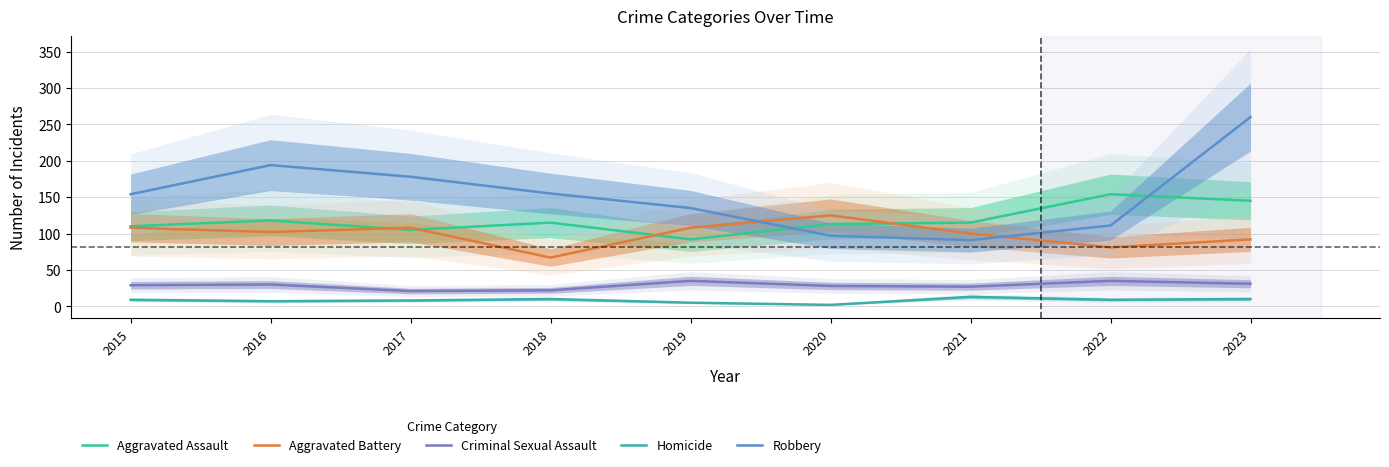

What is the value of the Robbery point at the 8th from the left?

111